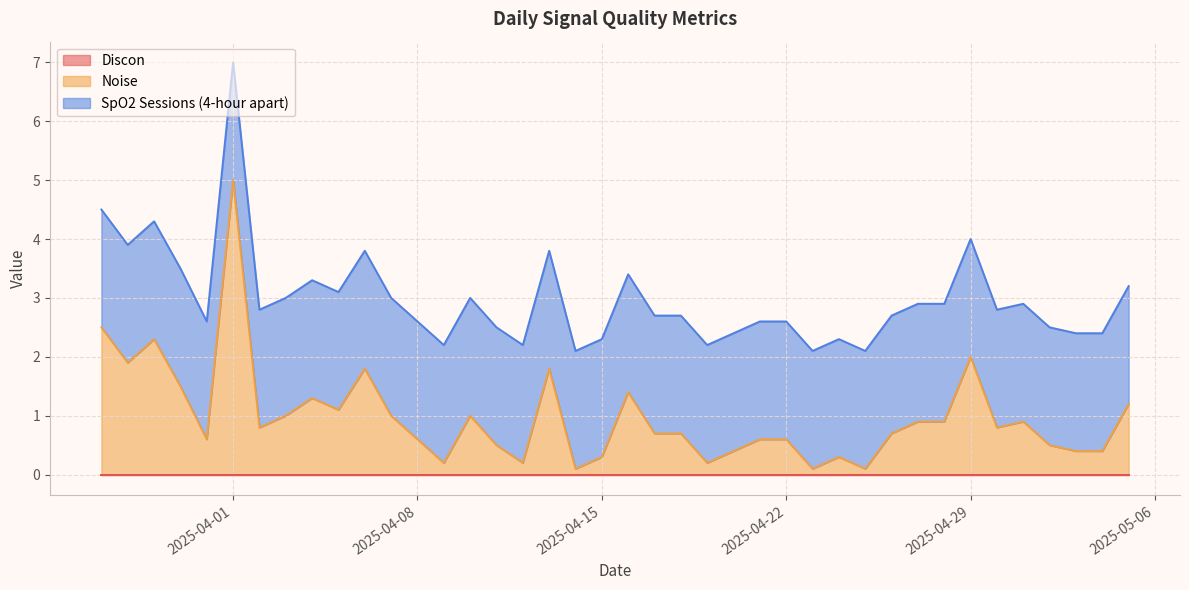

At which category is the sum across all series the highest?

2025-04-01